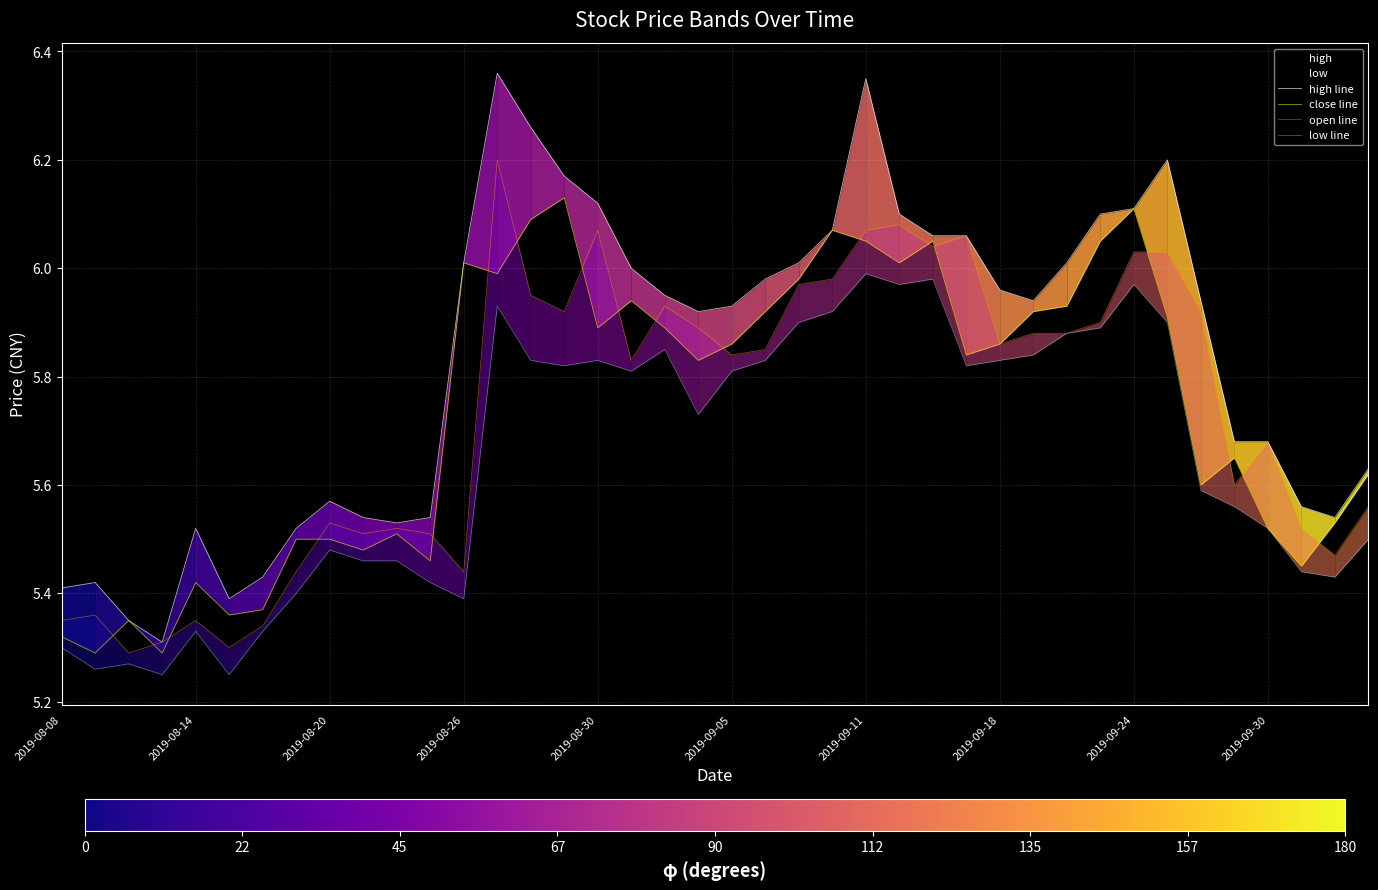

True or false: high_line has a value of 10.6 at 22.

False